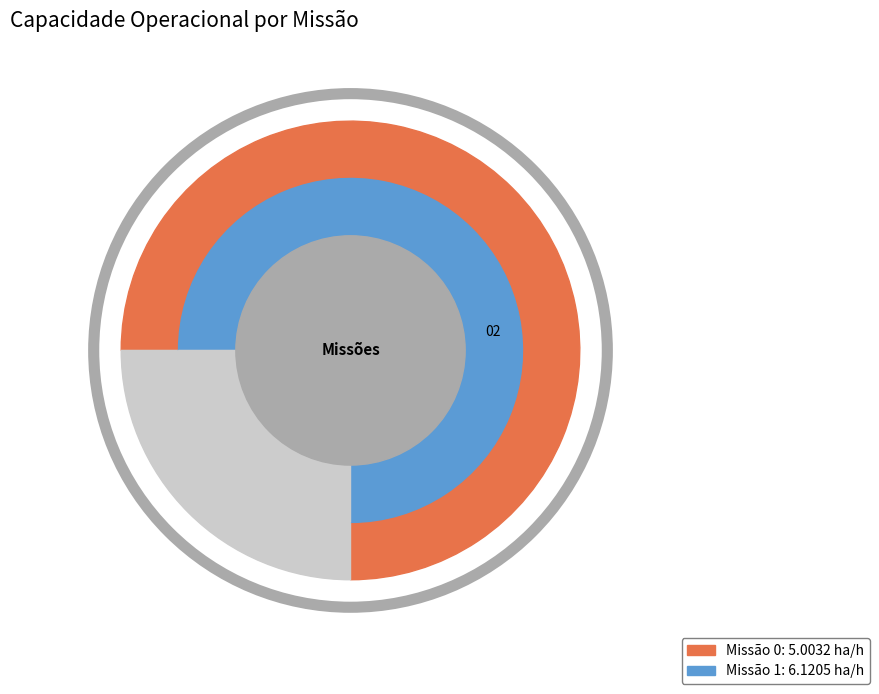

Is the sum of 1 and 0 greater than half?

Yes